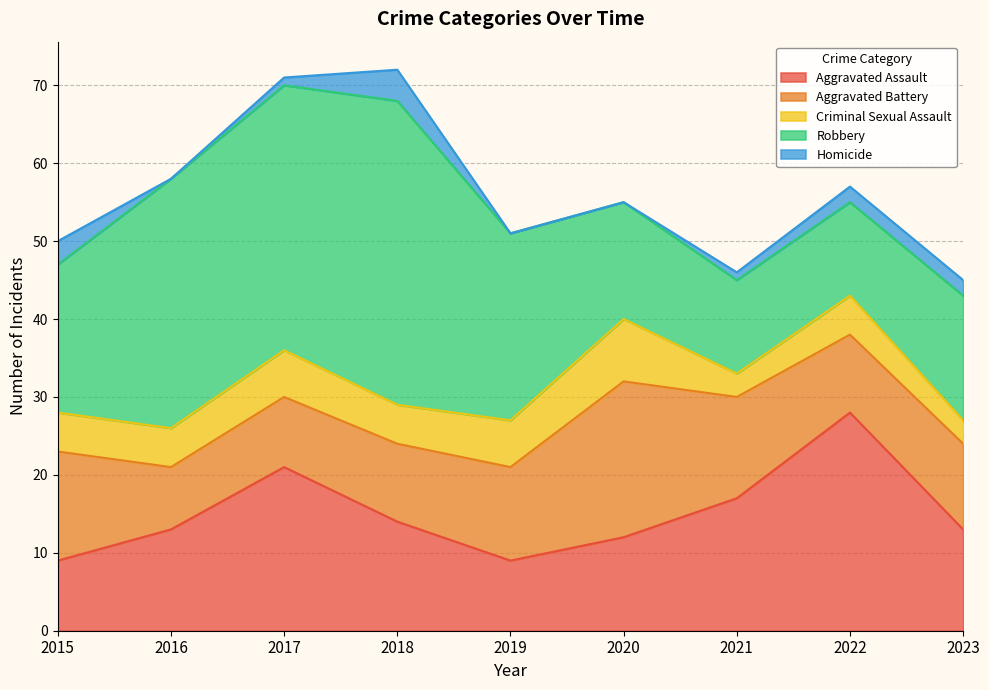

What is the value of the Robbery point at the 6th from the left?

15